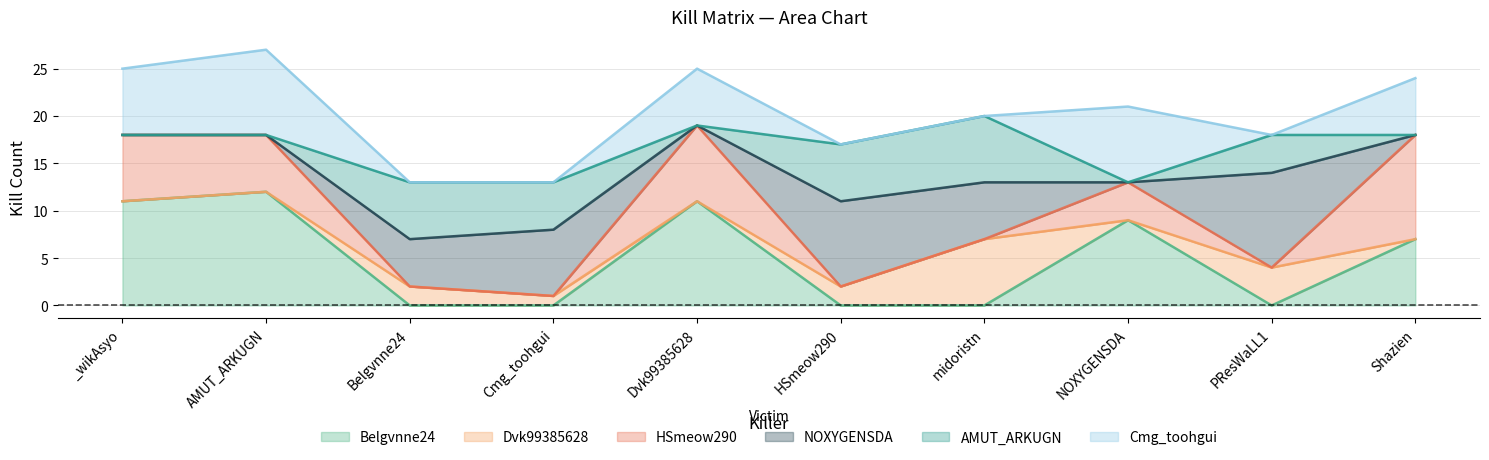

What are all the series names shown in the legend?

Belgvnne24 (line), Dvk99385628 (line), HSmeow290 (line), NOXYGENSDA (line), AMUT_ARKUGN (line), Cmg_toohgui (line)